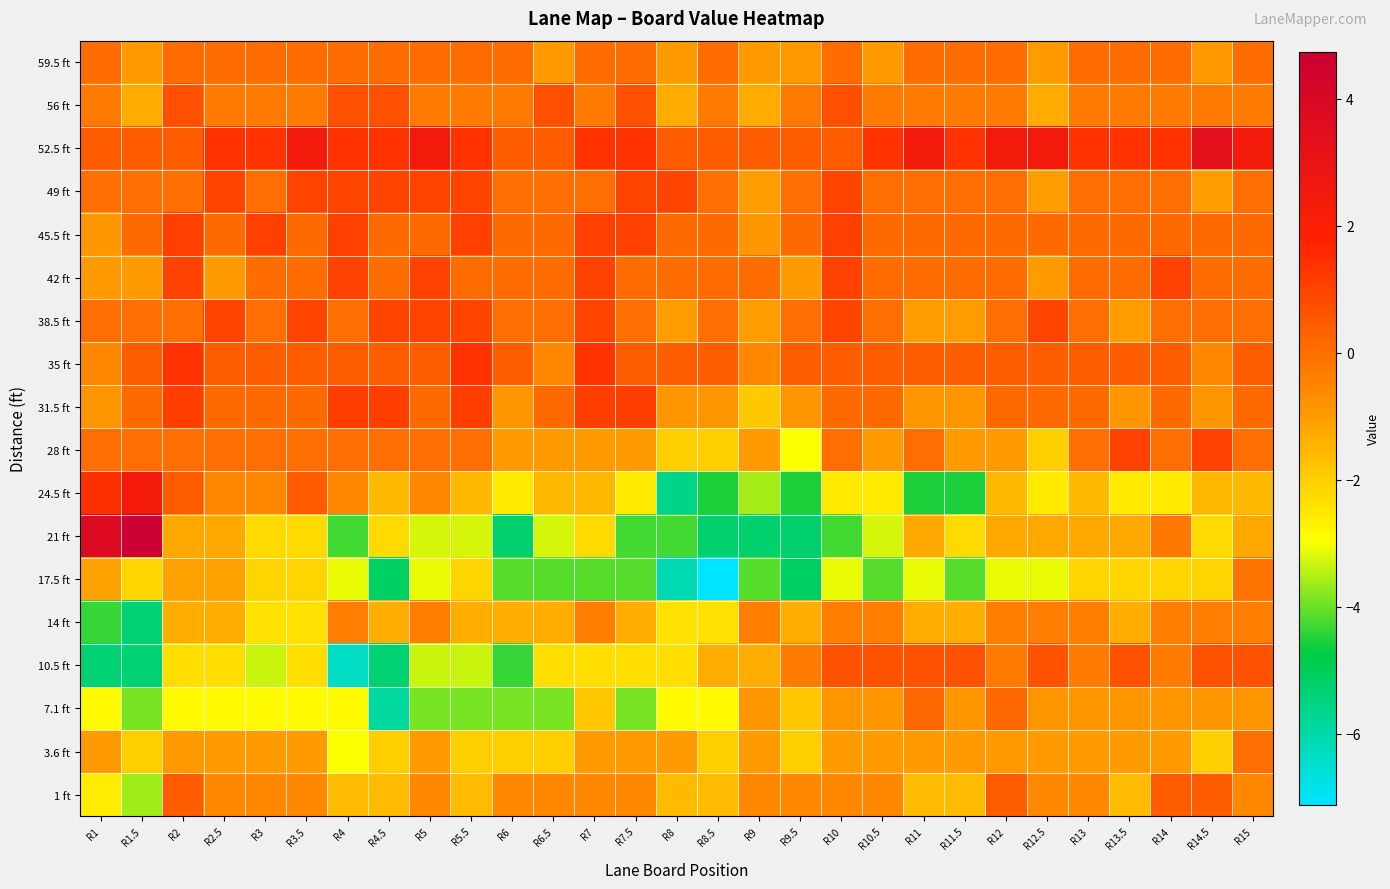

At which category does the chart reach its peak across all series?

R1.5